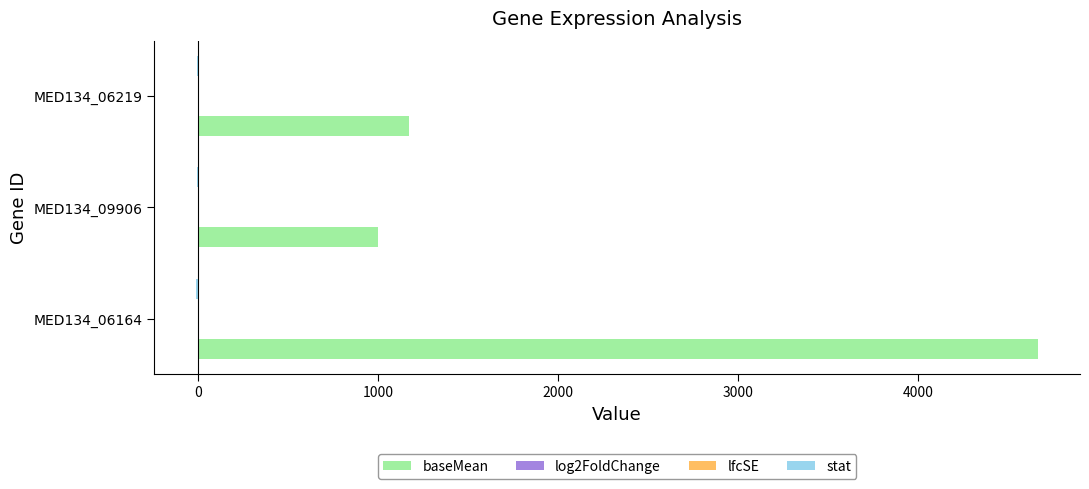

What is the average value of the baseMean series?

2279.6